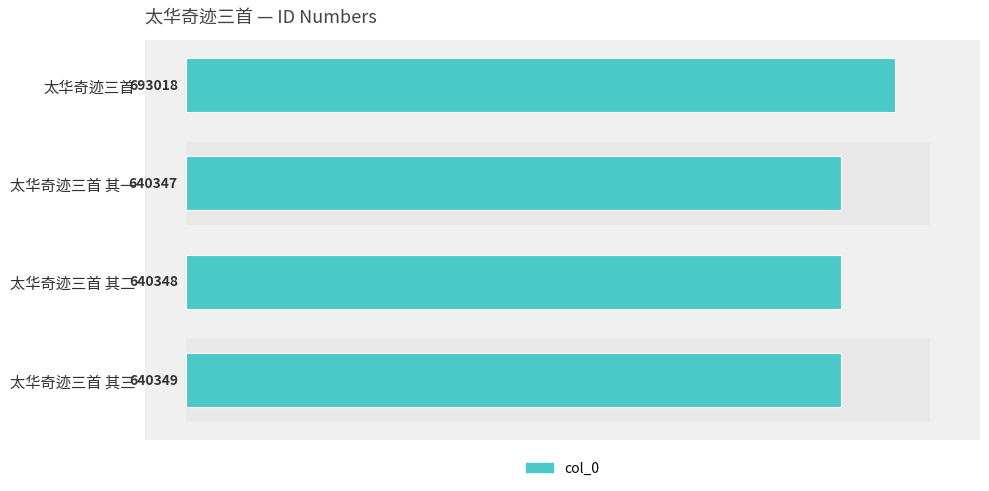

The chart shows a value of 1004427 at 太华奇迹三首 其三. True or false?

False